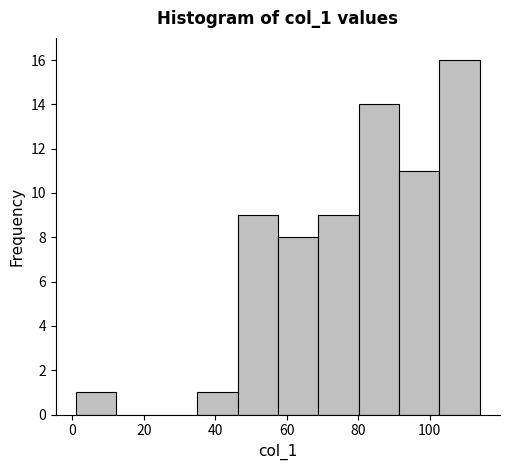

Reading left to right, transcribe this chart: for each bar, give the range it covers on the x-axis and its height. Neither the bar edges nor the heights are printed on the chart, so give them approximately, as read against the axes.

2 to 12: 1
12 to 24: 0
24 to 34: 0
34 to 46: 1
46 to 58: 9
58 to 68: 8
68 to 80: 9
80 to 92: 14
92 to 102: 11
102 to 114: 16